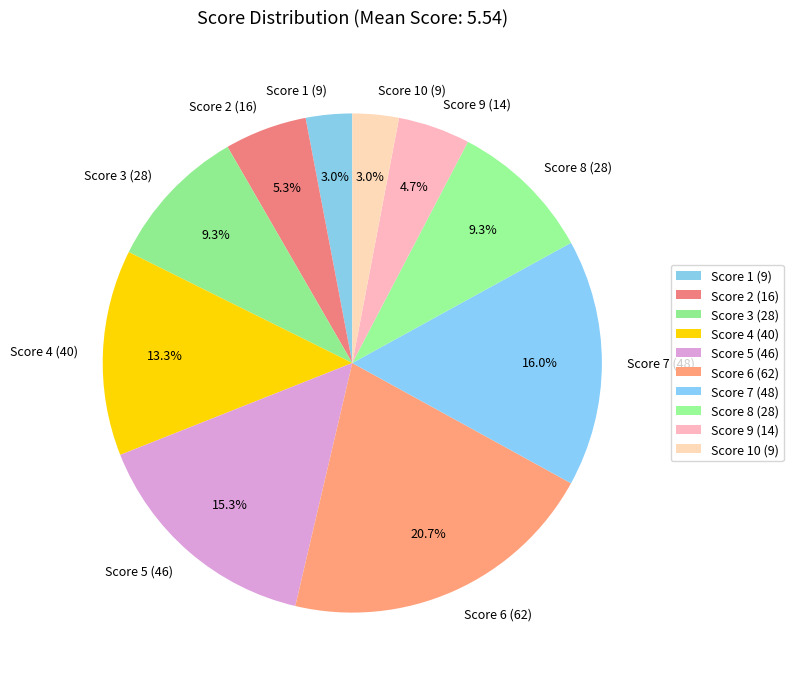

What is the largest slice in the pie chart?

Score 6 (62)